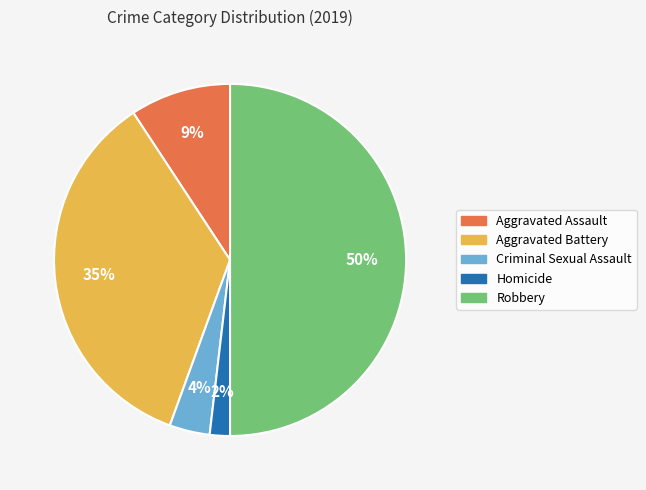

Does Aggravated Battery account for over 50% of the chart?

No